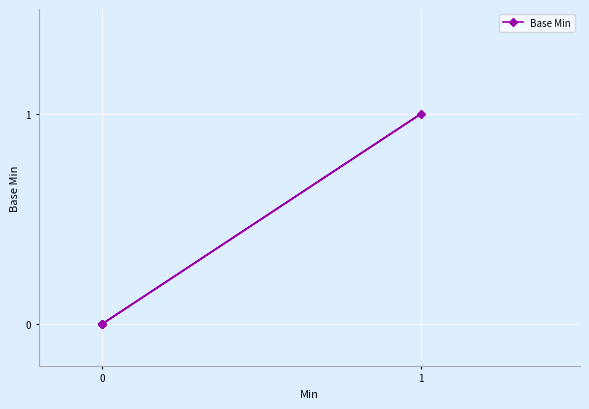

How many lines are shown in the chart?

1